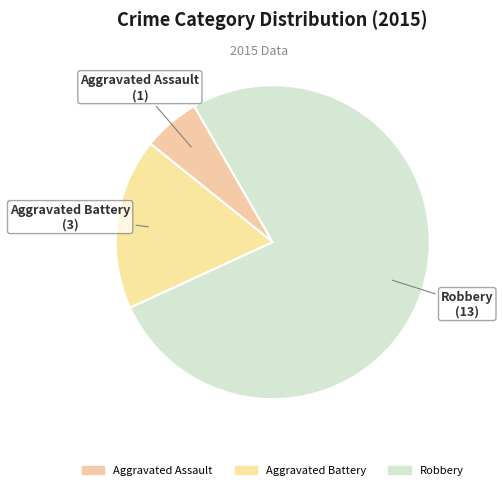

The Aggravated Battery slice represents 28% of the pie. True or false?

False